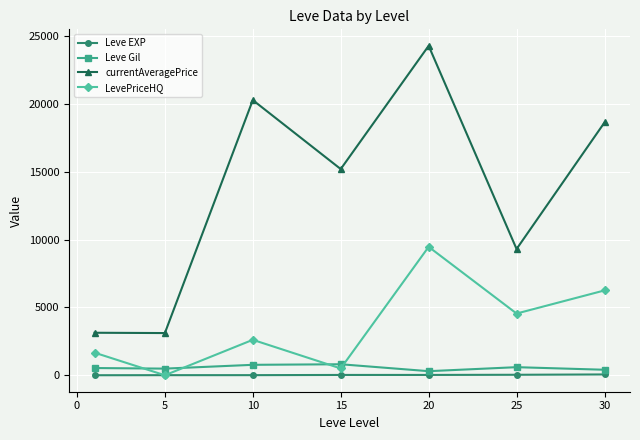

In LevePriceHQ, how many points are higher than both neighbors (excluding endpoints)?

2